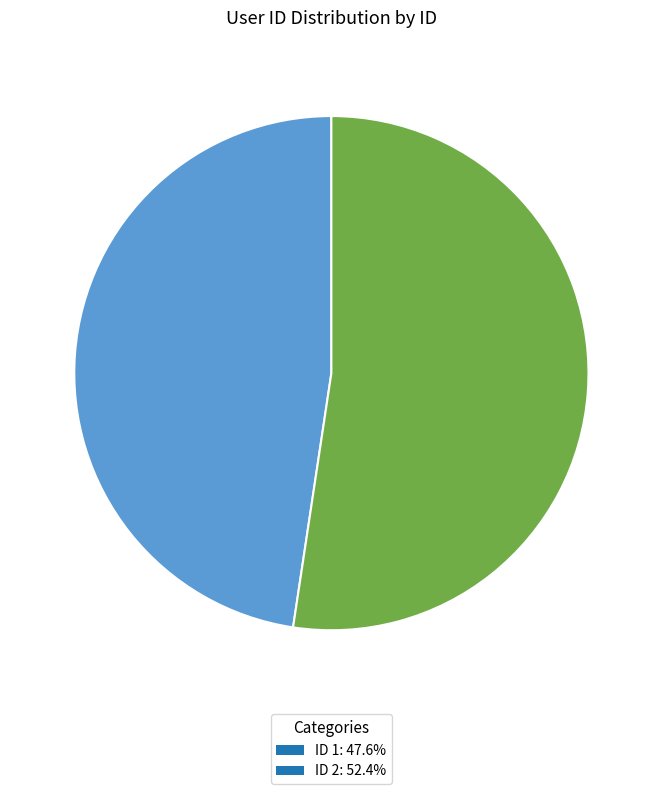

Is the sum of ID 1: 47.6% and ID 2: 52.4% greater than half?

Yes